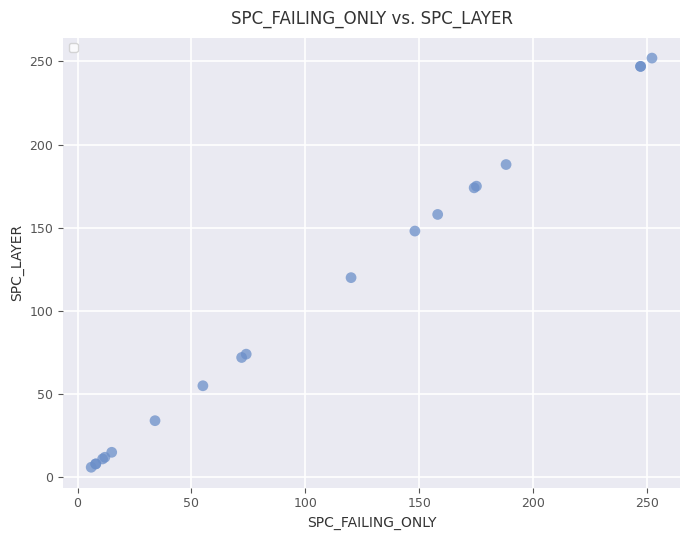

What Y value in the scatter plot is closest to 129?

120